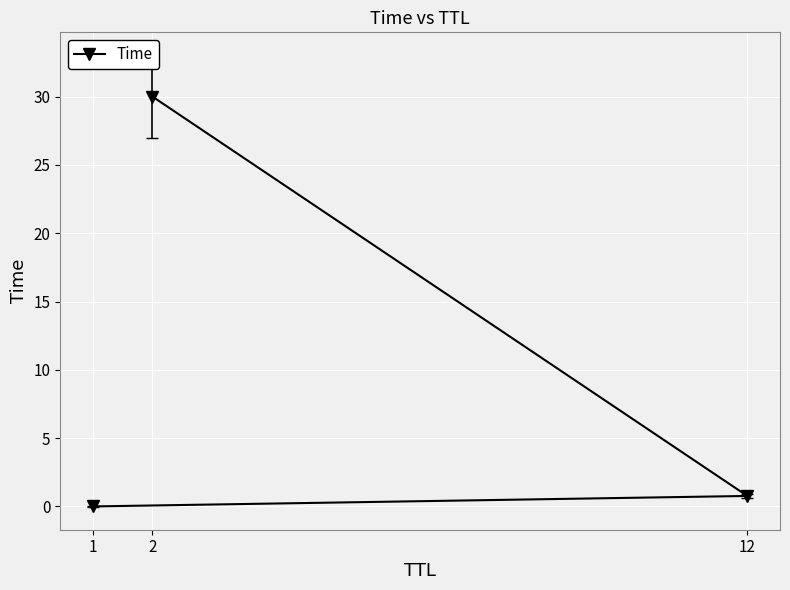

List the labels in order of value, smallest first.

1, 12, 2